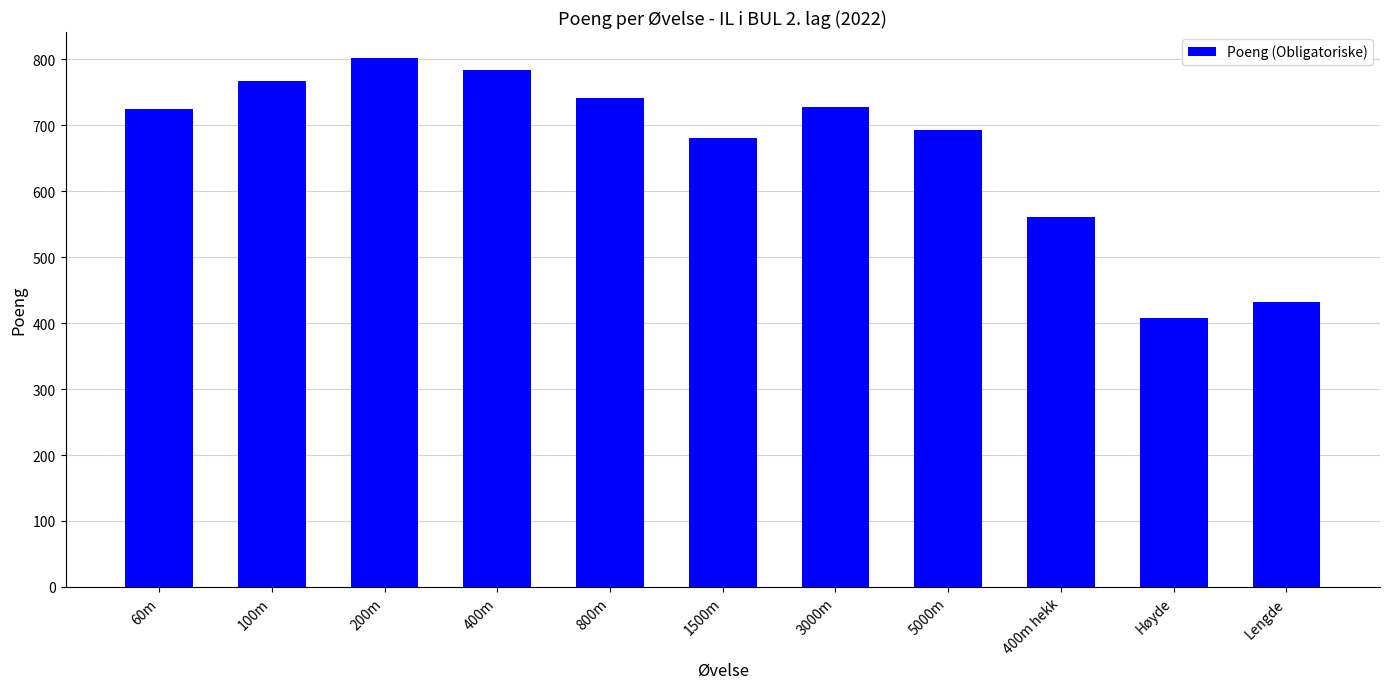

What is the sum of the values at 5000m and 200m?

1494